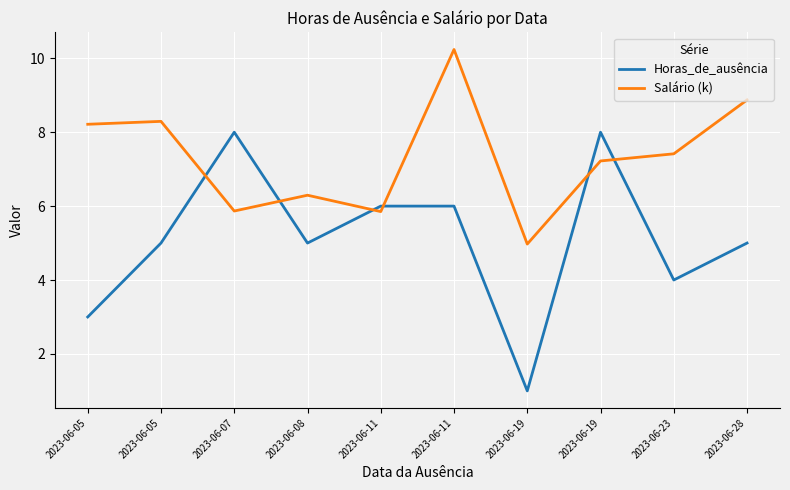

What is the difference between the maximum and minimum values in the Horas_de_ausência series?

7.0